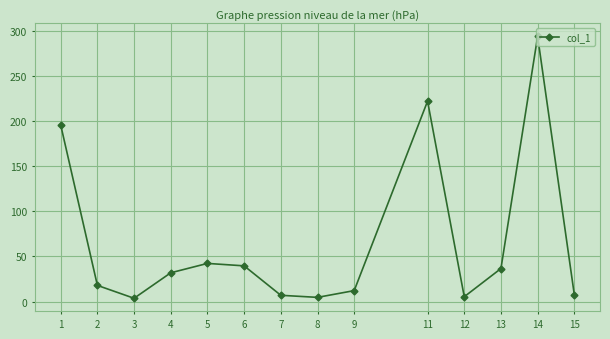

What is the value of the 4th point from the left?

31.9